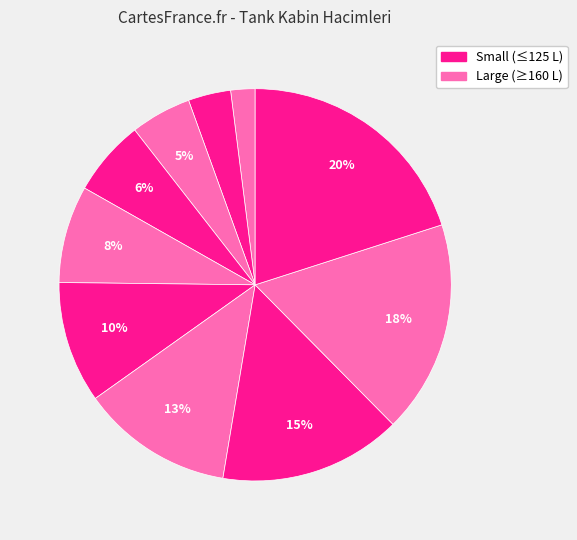

How many slices are in this pie chart?

10